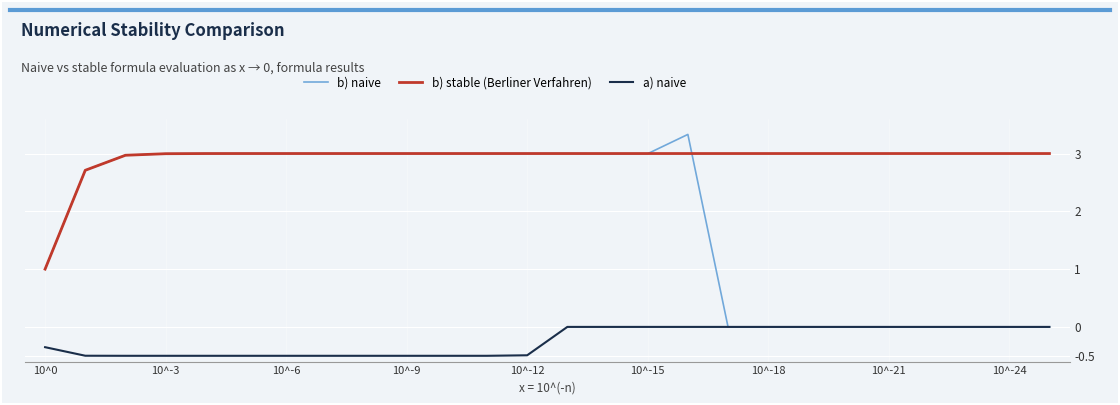

What is the minimum value shown in the chart?

-0.5